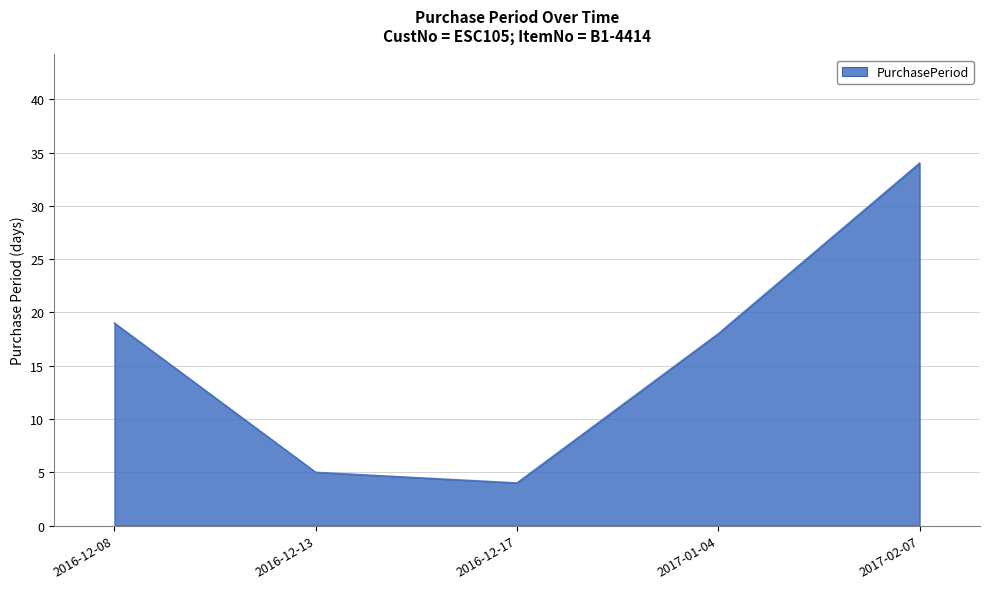

What is the sum of all values?

80